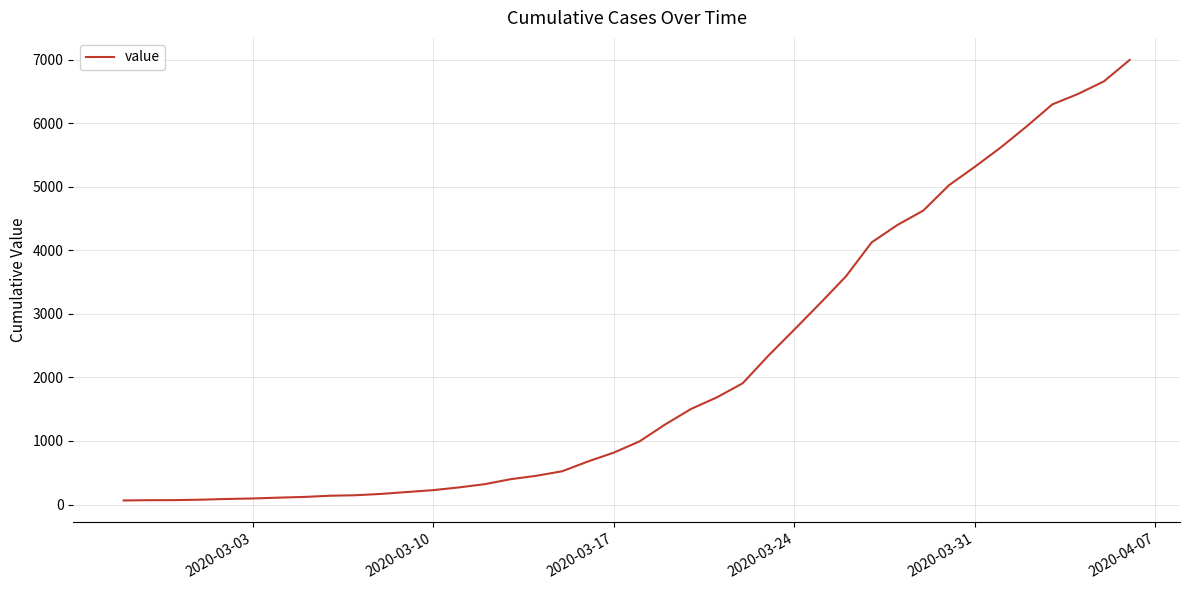

What is the difference between the maximum and minimum values?

6931